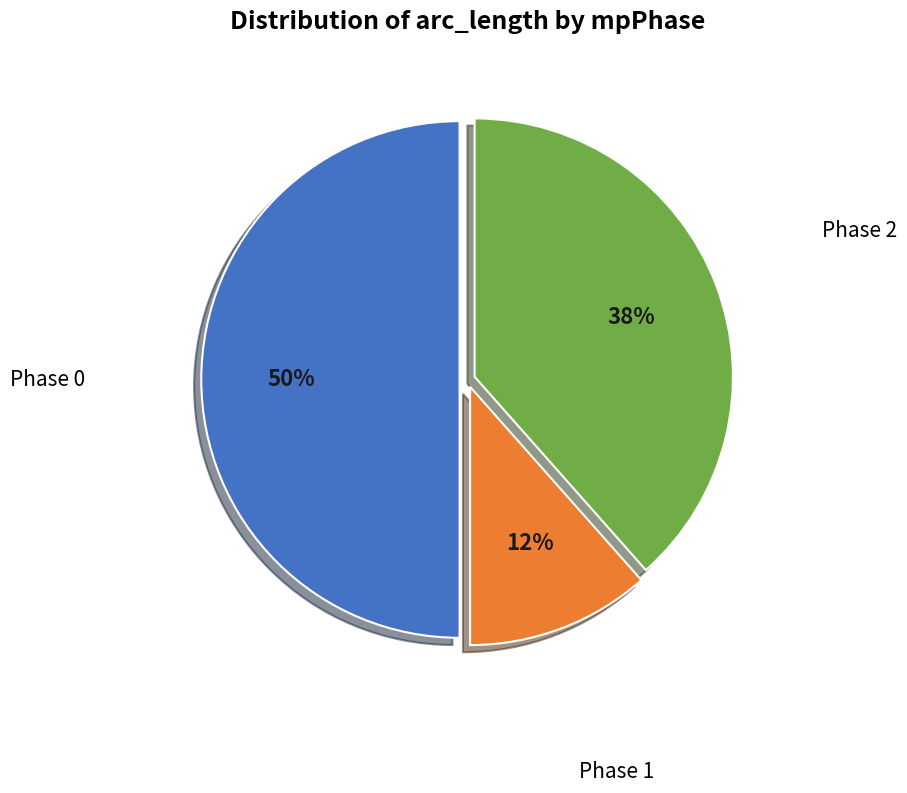

To the nearest percent, what is the average slice percentage?

33%